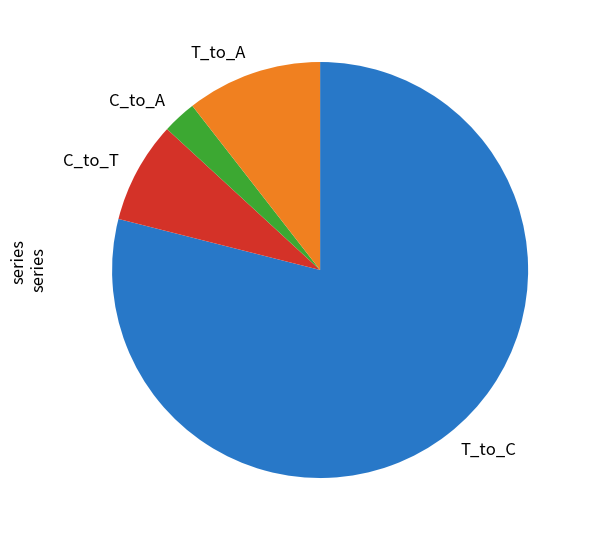

How many segments does this pie chart have?

4